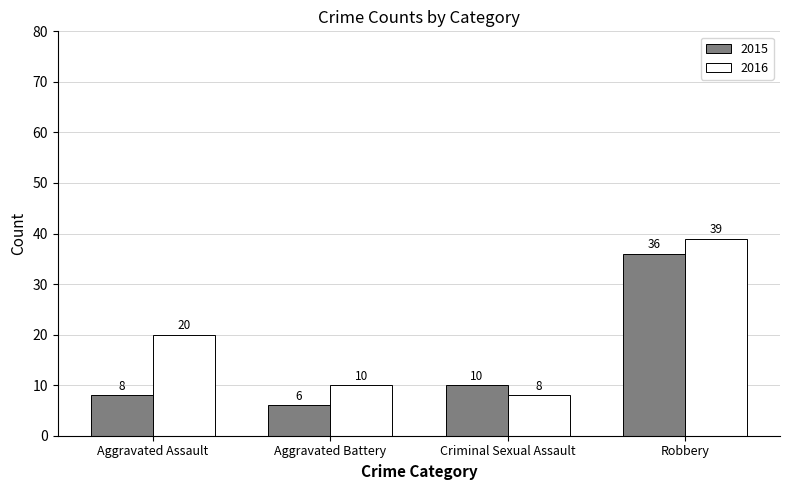

At Robbery, list the series in order from smallest to largest.

2015, 2016